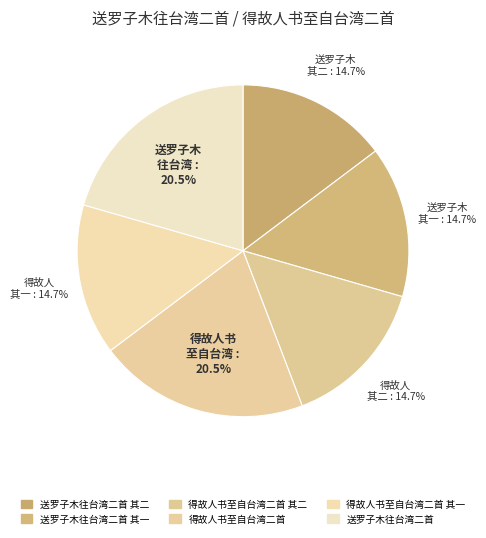

Which category has the biggest portion of the pie?

得故人书至自台湾二首